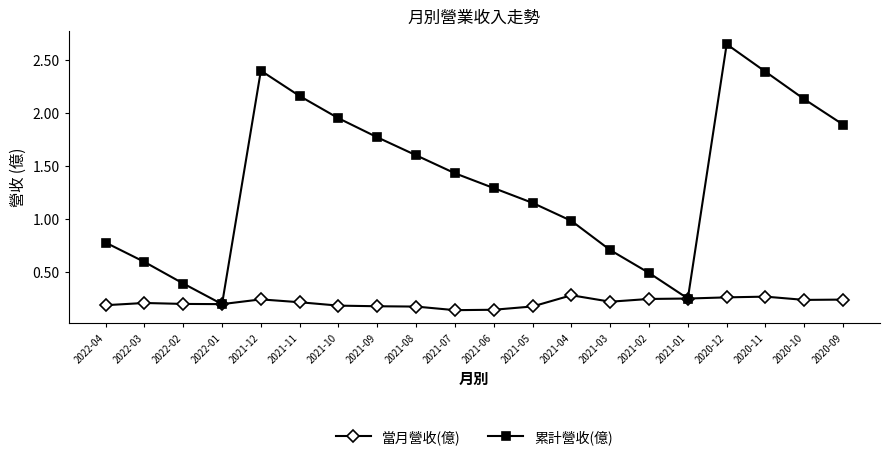

True or false: 累計營收(億) has more than 1 points higher than both neighbors.

True